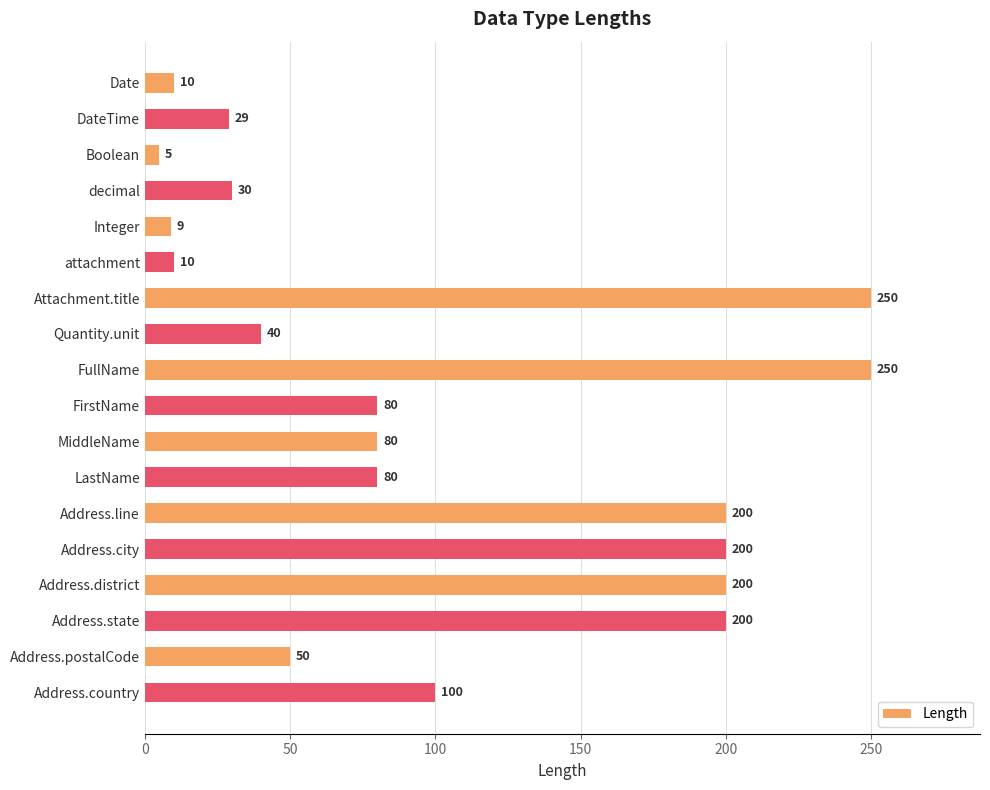

What is the approximate value at FullName?

250